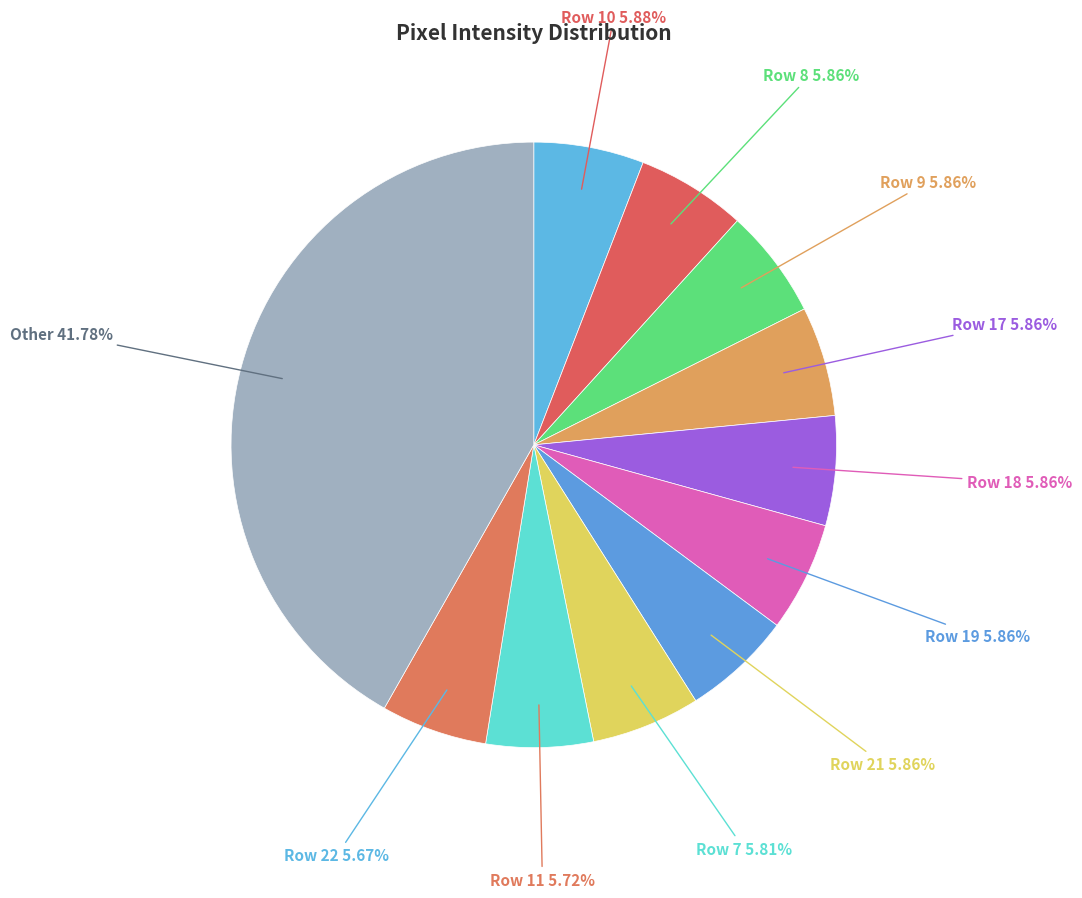

Count the number of slices in the pie.

11